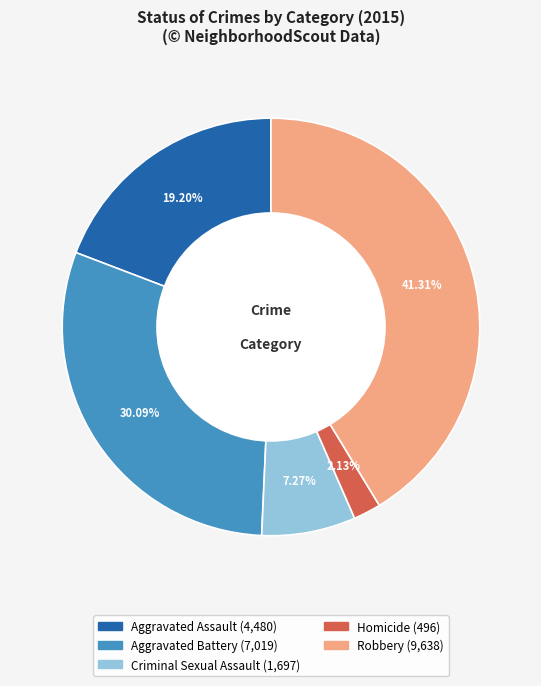

True or false: Robbery accounts for 47% of the total.

False